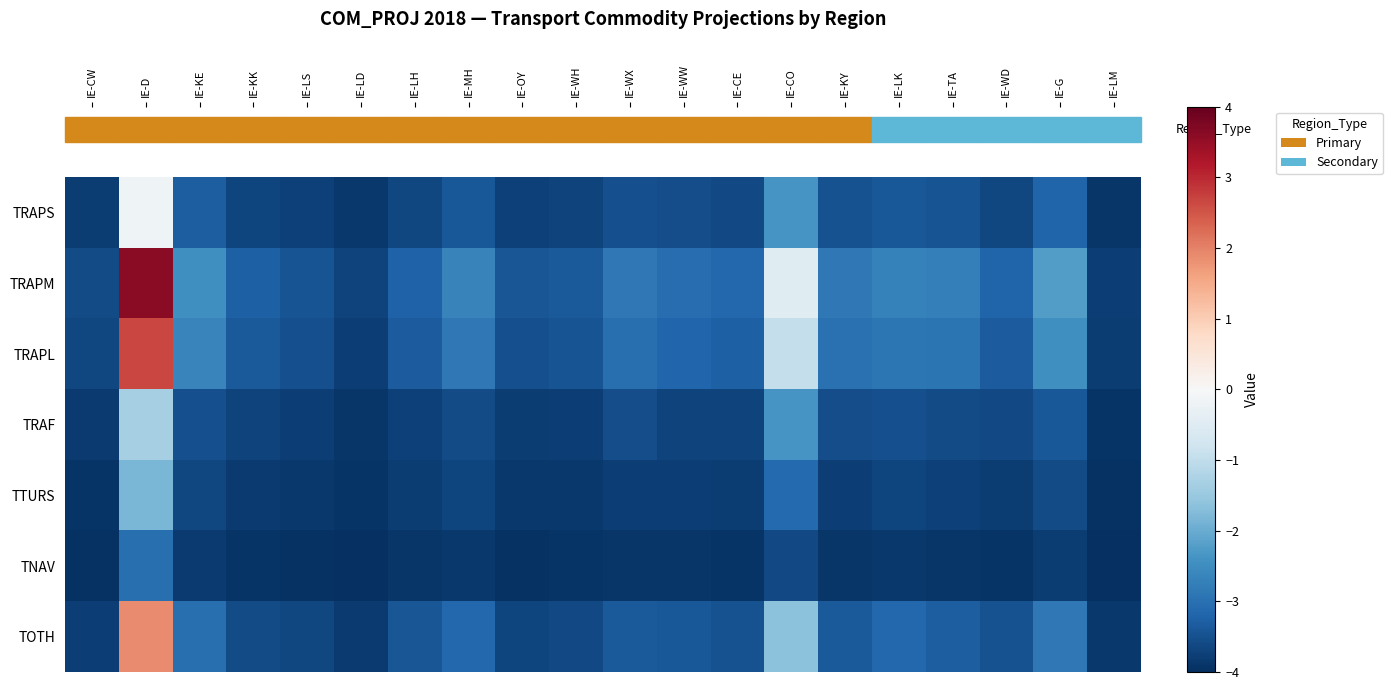

Reading right to left, transcribe all the data shown in this chart.

TRAPS: IE-LM=-3.9	IE-G=-3.2	IE-WD=-3.6	IE-TA=-3.5	IE-LK=-3.4	IE-KY=-3.5	IE-CO=-2.4	IE-CE=-3.6	IE-WW=-3.6	IE-WX=-3.5	IE-WH=-3.7	IE-OY=-3.7	IE-MH=-3.4	IE-LH=-3.6	IE-LD=-3.9	IE-LS=-3.7	IE-KK=-3.7	IE-KE=-3.3	IE-D=-0.2	IE-CW=-3.8
TRAPM: IE-LM=-3.8	IE-G=-2.2	IE-WD=-3.2	IE-TA=-2.7	IE-LK=-2.7	IE-KY=-2.8	IE-CO=-0.5	IE-CE=-3.1	IE-WW=-3.0	IE-WX=-2.9	IE-WH=-3.4	IE-OY=-3.4	IE-MH=-2.7	IE-LH=-3.2	IE-LD=-3.7	IE-LS=-3.4	IE-KK=-3.3	IE-KE=-2.4	IE-D=3.6	IE-CW=-3.6
TRAPL: IE-LM=-3.8	IE-G=-2.4	IE-WD=-3.3	IE-TA=-2.9	IE-LK=-2.9	IE-KY=-3.0	IE-CO=-1.0	IE-CE=-3.3	IE-WW=-3.2	IE-WX=-3.0	IE-WH=-3.5	IE-OY=-3.5	IE-MH=-2.9	IE-LH=-3.3	IE-LD=-3.8	IE-LS=-3.5	IE-KK=-3.4	IE-KE=-2.7	IE-D=2.7	IE-CW=-3.6
TRAF: IE-LM=-3.9	IE-G=-3.4	IE-WD=-3.6	IE-TA=-3.6	IE-LK=-3.5	IE-KY=-3.6	IE-CO=-2.4	IE-CE=-3.7	IE-WW=-3.7	IE-WX=-3.5	IE-WH=-3.8	IE-OY=-3.8	IE-MH=-3.6	IE-LH=-3.7	IE-LD=-3.9	IE-LS=-3.8	IE-KK=-3.7	IE-KE=-3.5	IE-D=-1.3	IE-CW=-3.8
TTURS: IE-LM=-3.9	IE-G=-3.6	IE-WD=-3.8	IE-TA=-3.7	IE-LK=-3.7	IE-KY=-3.8	IE-CO=-3.1	IE-CE=-3.8	IE-WW=-3.8	IE-WX=-3.8	IE-WH=-3.9	IE-OY=-3.9	IE-MH=-3.7	IE-LH=-3.8	IE-LD=-3.9	IE-LS=-3.9	IE-KK=-3.8	IE-KE=-3.6	IE-D=-1.8	IE-CW=-3.9
TNAV: IE-LM=-4.0	IE-G=-3.8	IE-WD=-3.9	IE-TA=-3.9	IE-LK=-3.9	IE-KY=-3.9	IE-CO=-3.6	IE-CE=-3.9	IE-WW=-3.9	IE-WX=-3.9	IE-WH=-3.9	IE-OY=-3.9	IE-MH=-3.9	IE-LH=-3.9	IE-LD=-4.0	IE-LS=-3.9	IE-KK=-3.9	IE-KE=-3.8	IE-D=-3.0	IE-CW=-4.0
TOTH: IE-LM=-3.9	IE-G=-2.9	IE-WD=-3.5	IE-TA=-3.3	IE-LK=-3.1	IE-KY=-3.4	IE-CO=-1.6	IE-CE=-3.5	IE-WW=-3.4	IE-WX=-3.3	IE-WH=-3.6	IE-OY=-3.7	IE-MH=-3.1	IE-LH=-3.4	IE-LD=-3.8	IE-LS=-3.6	IE-KK=-3.6	IE-KE=-3.0	IE-D=1.9	IE-CW=-3.8